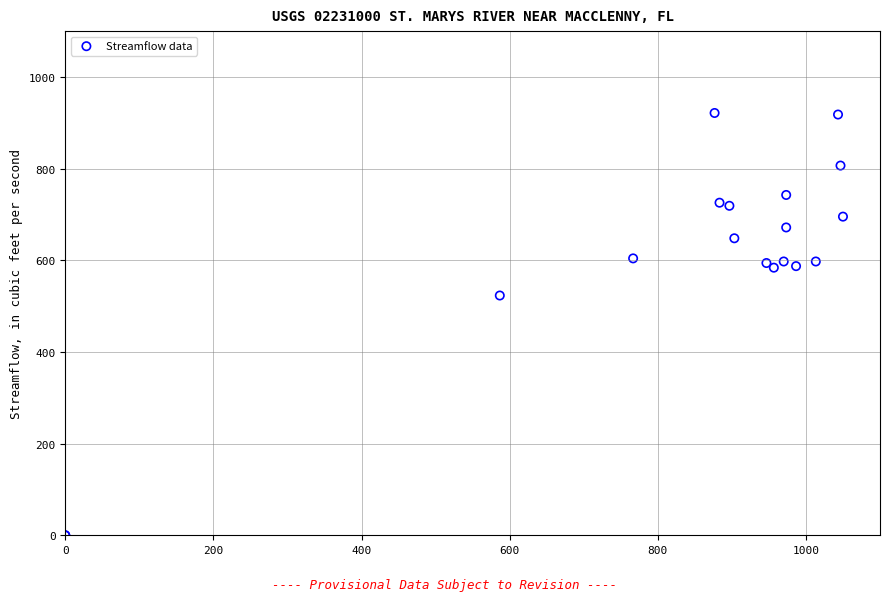

What Y value in the scatter plot is closest to 460?

523.1